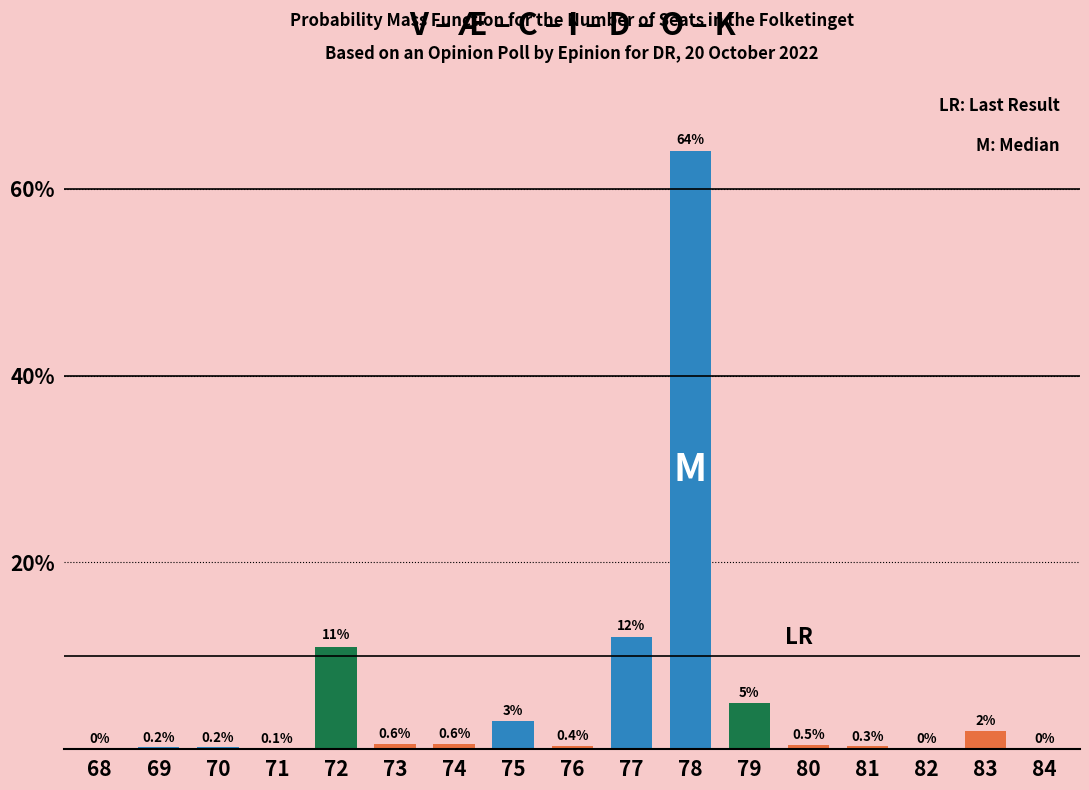

Reading left to right, extract all data points from this chart.

68=0.0	69=0.2	70=0.2	71=0.1	72=11.0	73=0.6	74=0.6	75=3.0	76=0.4	77=12.0	78=64.0	79=5.0	80=0.5	81=0.3	82=0.0	83=2.0	84=0.0